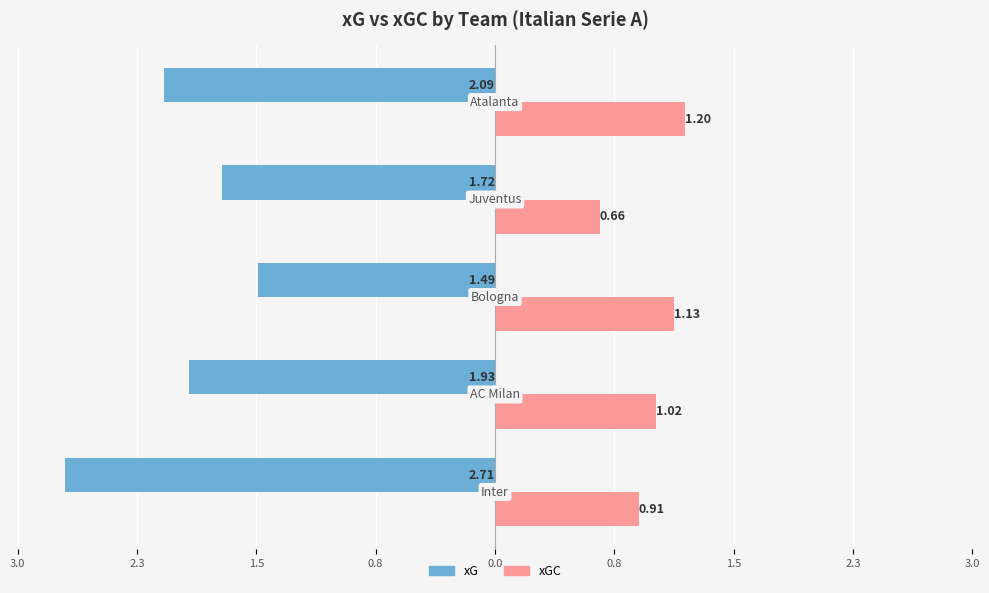

Reading left to right, transcribe all the data shown in this chart.

xG: -2.7	-1.9	-1.5	-1.7	-2.1
xGC: 0.9	1.0	1.1	0.7	1.2